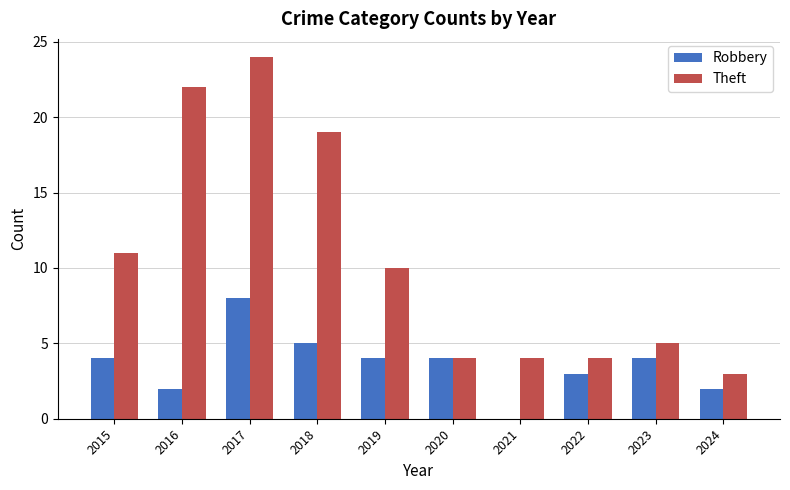

Is it true that Theft equals 4 at 2022?

True